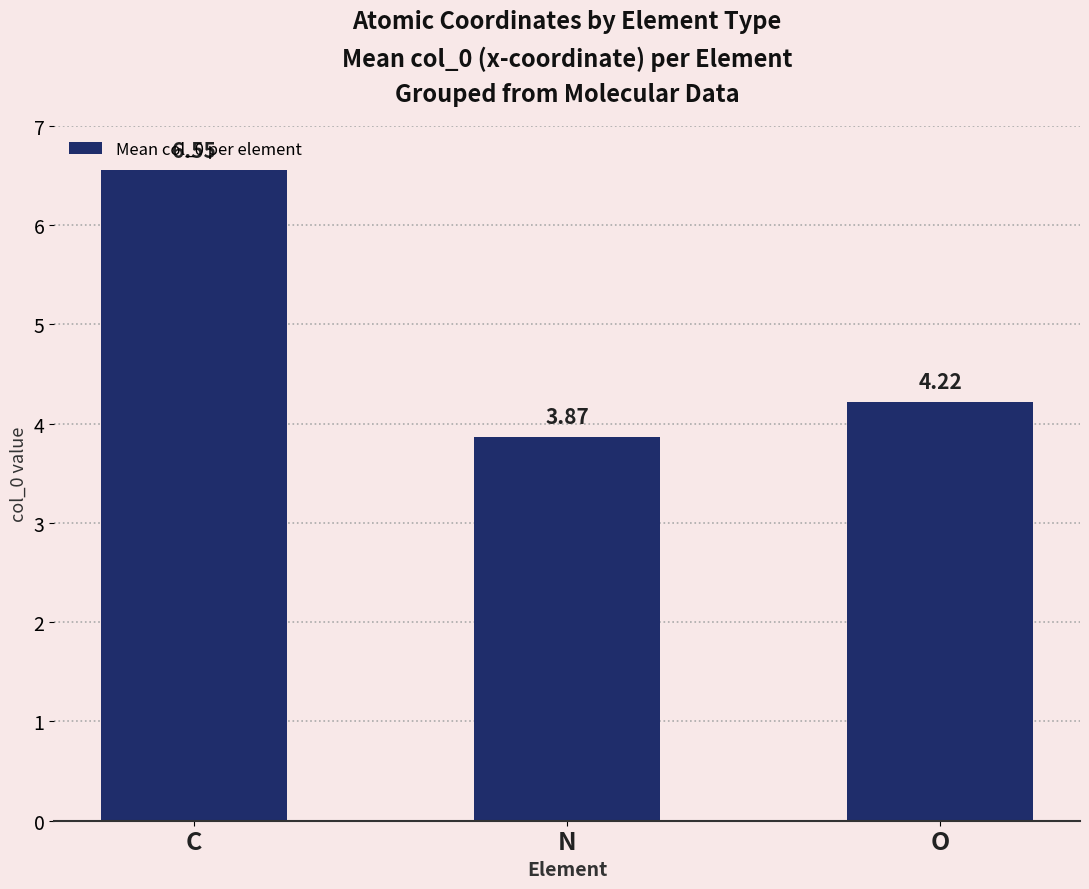

Where is the data nearest to the value 5?

O